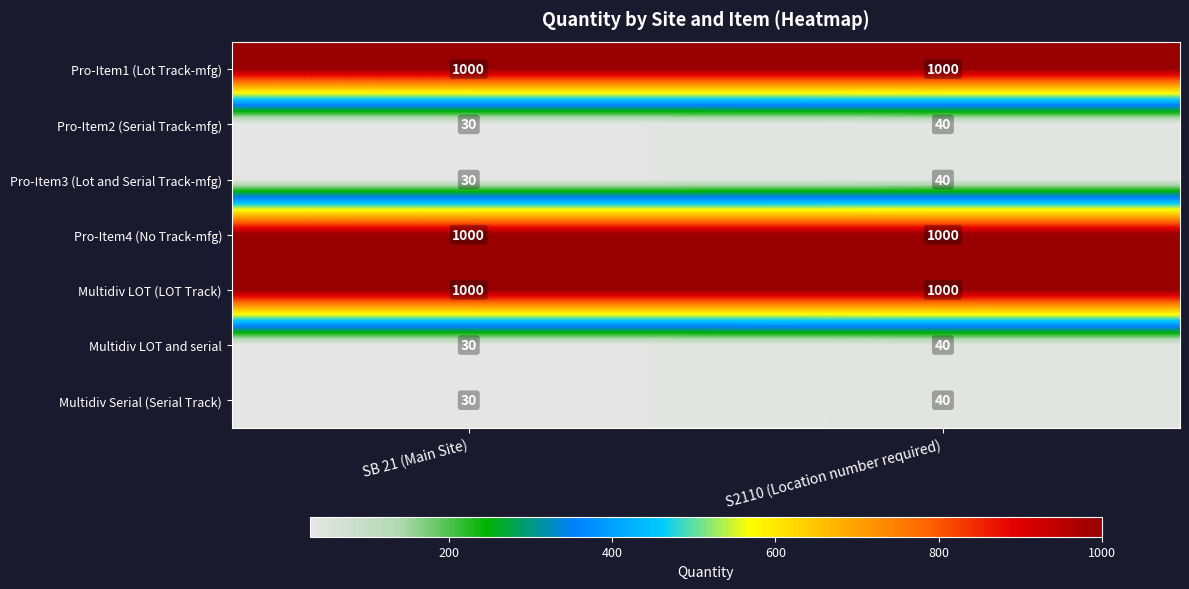

How many categories are shown in the chart?

2